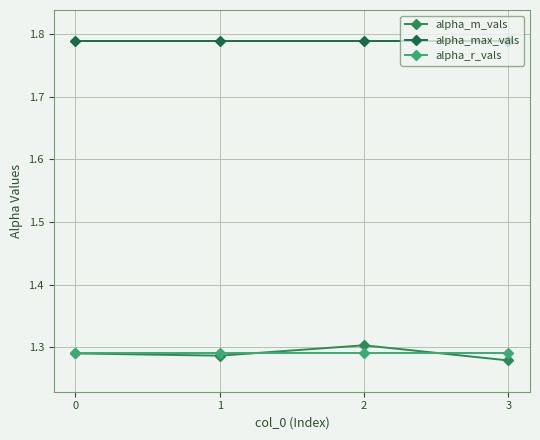

Is this an area chart (filled region under the line)?

No